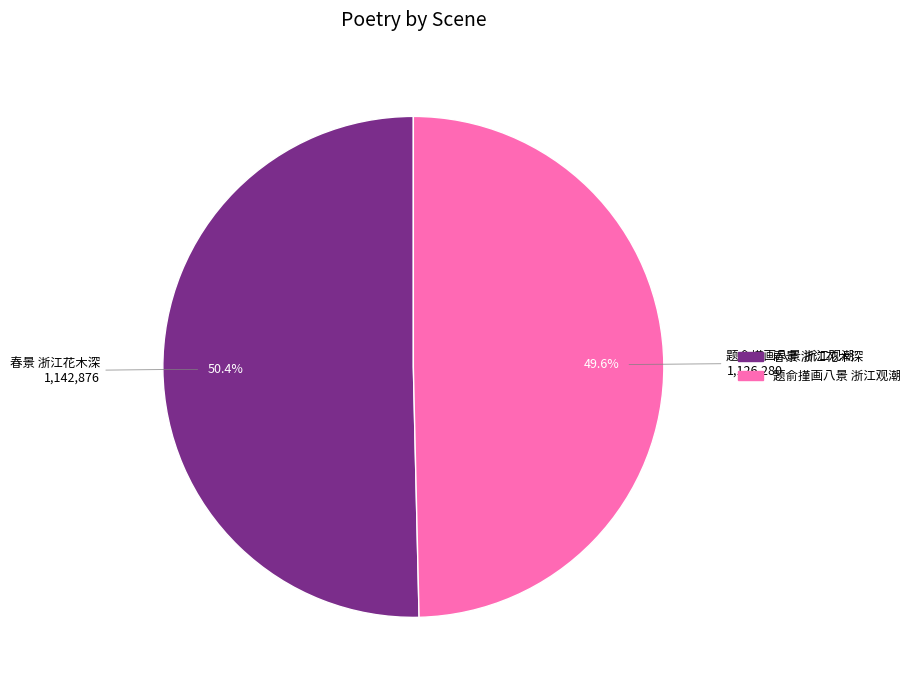

What is the smallest slice in the pie chart?

题俞㨷画八景 浙江观潮